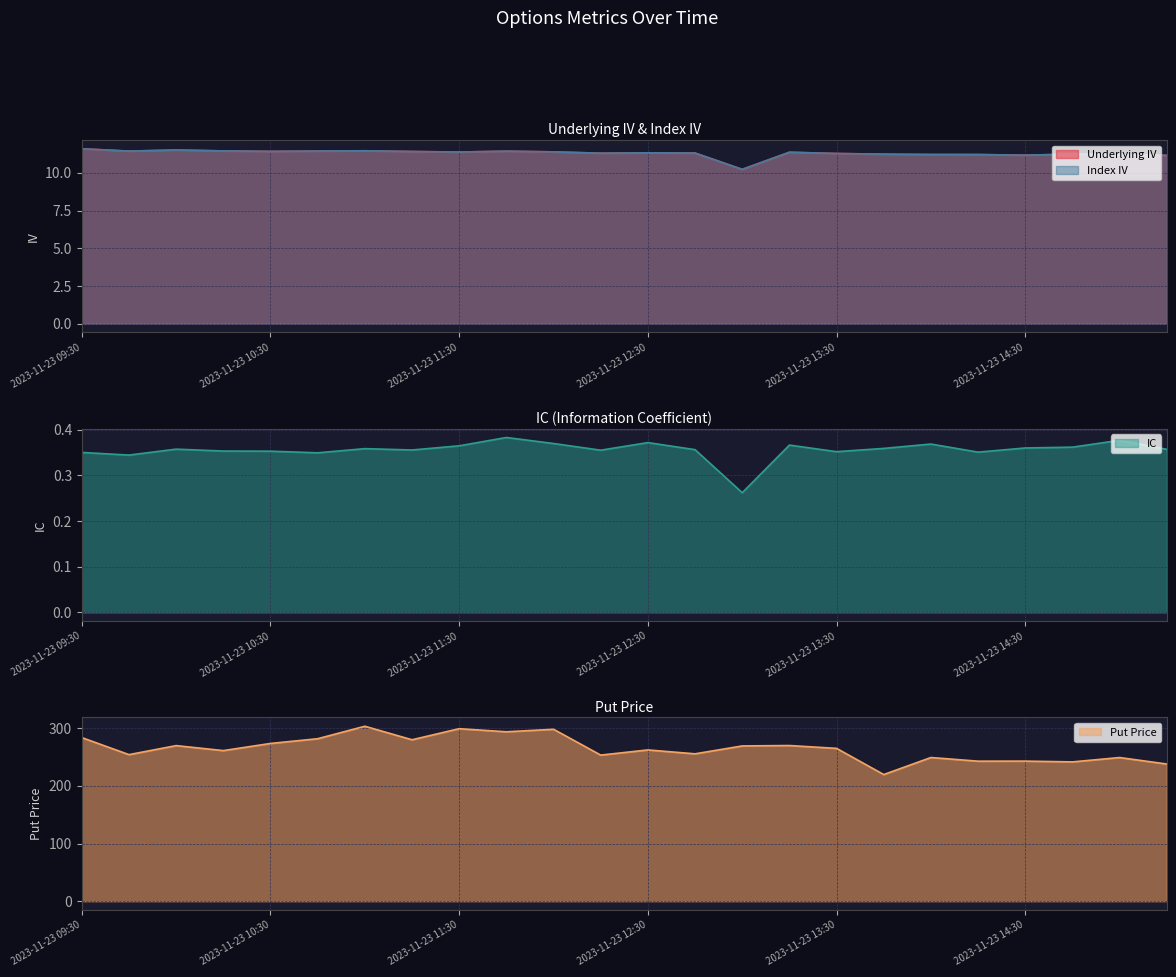

Reading left to right, what are all the values shown in this chart?

Underlying IV: 11.6	11.4	11.5	11.5	11.4	11.4	11.5	11.4	11.4	11.4	11.4	11.3	11.3	11.3	10.2	11.4	11.3	11.2	11.2	11.2	11.2	11.2	11.2	11.2
Index IV: 11.6	11.4	11.5	11.5	11.4	11.4	11.5	11.4	11.4	11.4	11.4	11.3	11.3	11.3	10.2	11.4	11.3	11.2	11.2	11.2	11.2	11.2	11.2	11.2
IC: 0.4	0.3	0.4	0.4	0.4	0.3	0.4	0.4	0.4	0.4	0.4	0.4	0.4	0.4	0.3	0.4	0.4	0.4	0.4	0.4	0.4	0.4	0.4	0.4
Put Price: 283.9	254.3	270.0	261.4	273.8	281.9	303.6	280.1	299.4	293.9	298.4	253.6	262.5	255.8	269.4	270.1	265.2	219.8	249.3	243.0	243.1	241.8	249.3	238.1